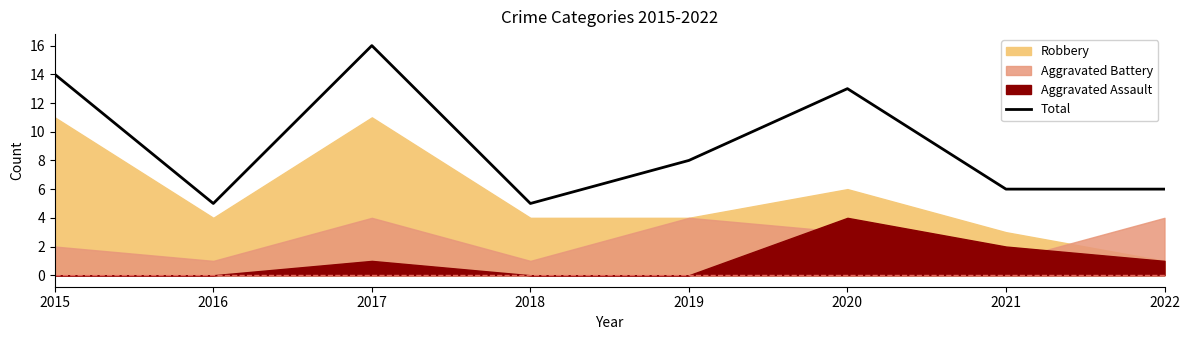

At which category does the data reach its first local valley?

2016